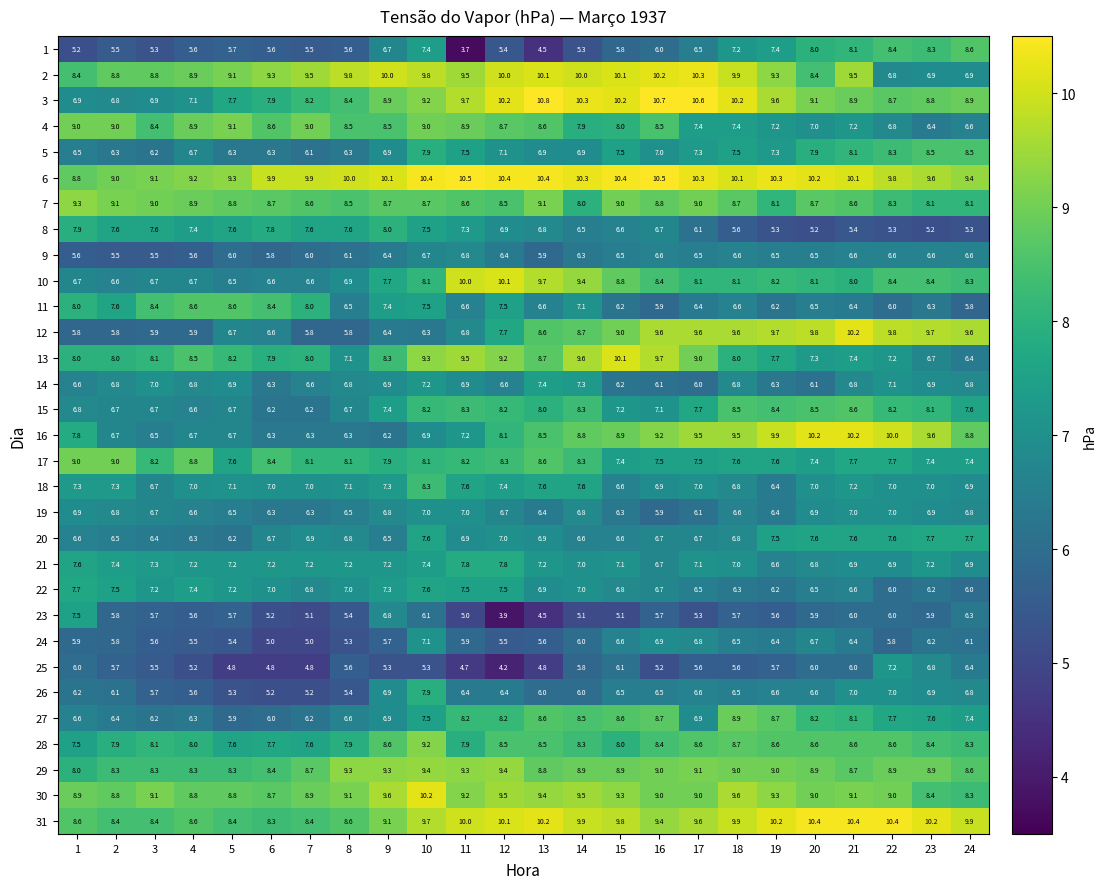

At how many categories does at least one series exceed 6?

24